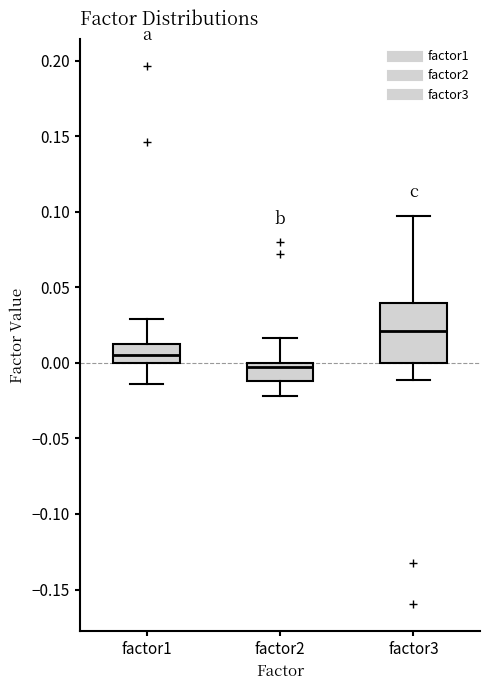

Which box is the tallest, from its lower edge to its upper edge?

factor3